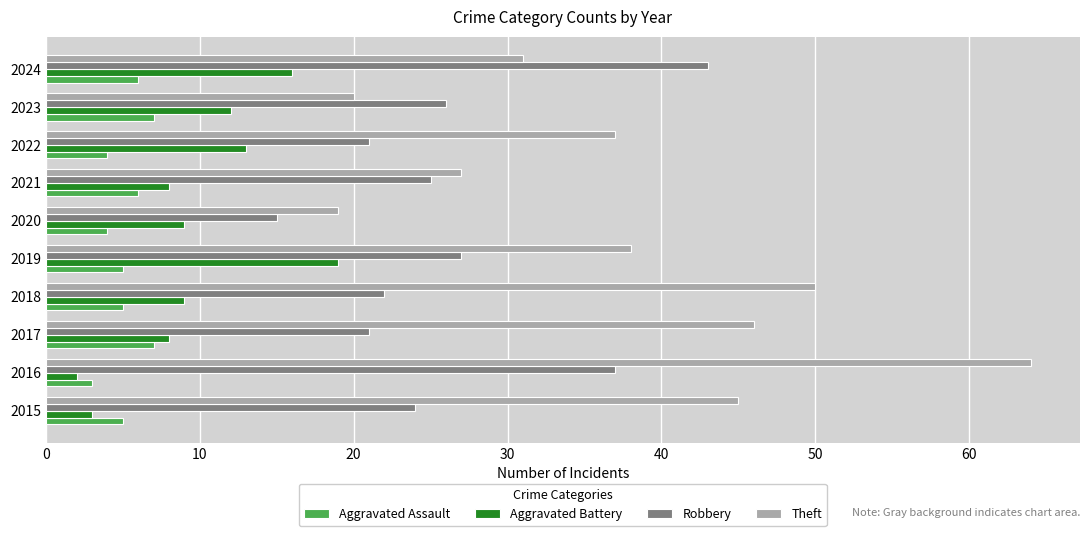

How many data points does each series have?

10